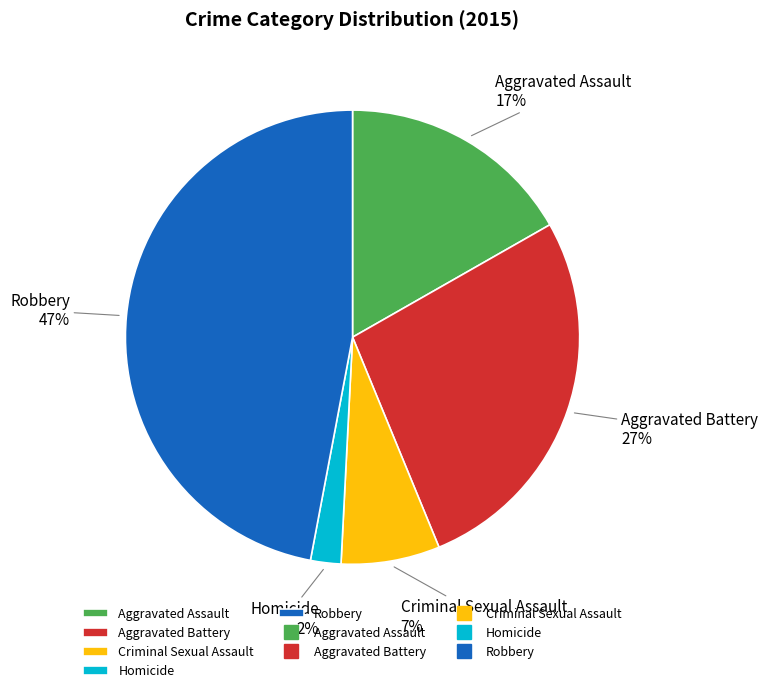

Do Aggravated Battery and Aggravated Assault together represent more than half of the pie?

No